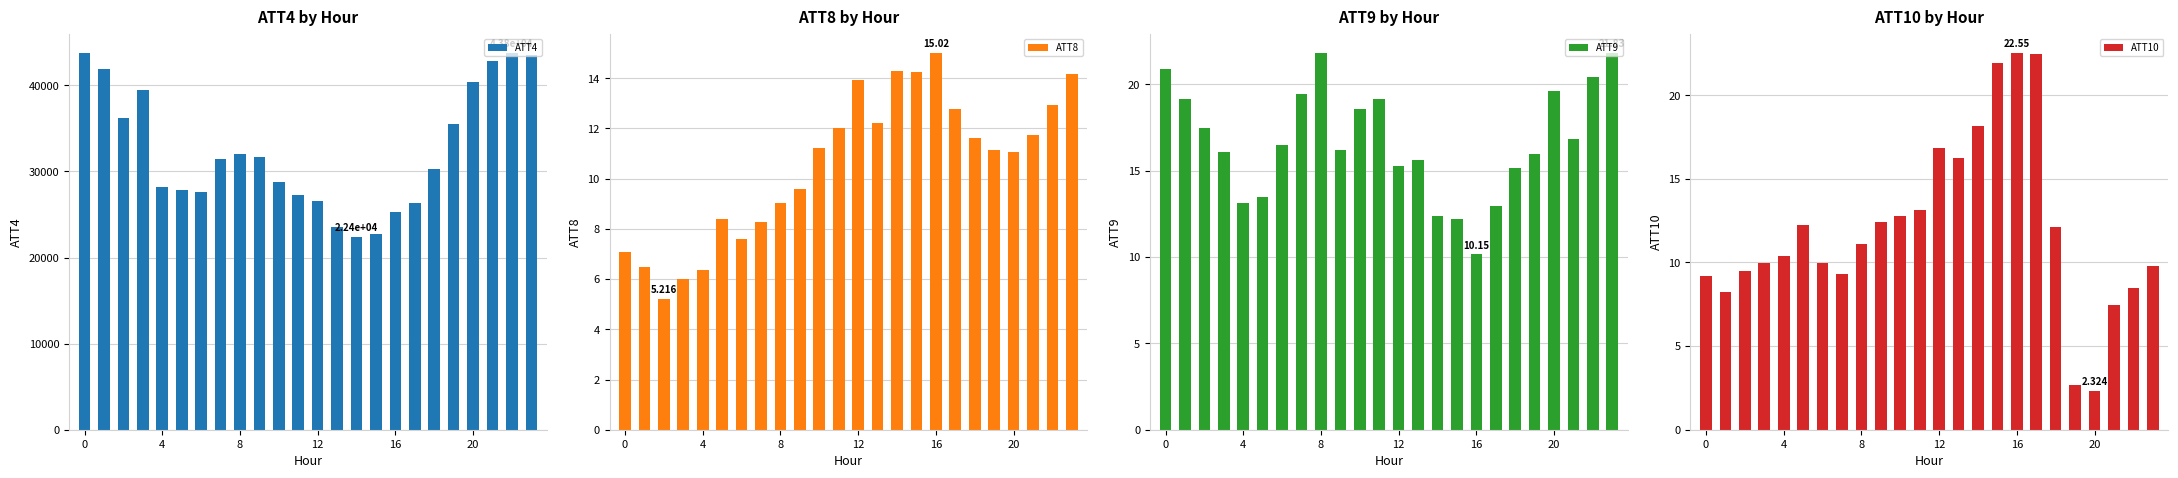

Which label corresponds to the largest value in the chart?

22